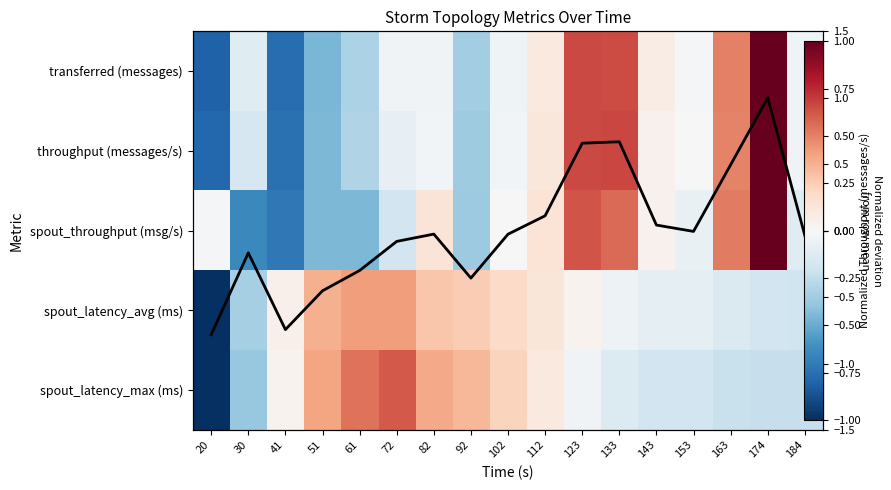

What is the smallest value displayed?

-1.0